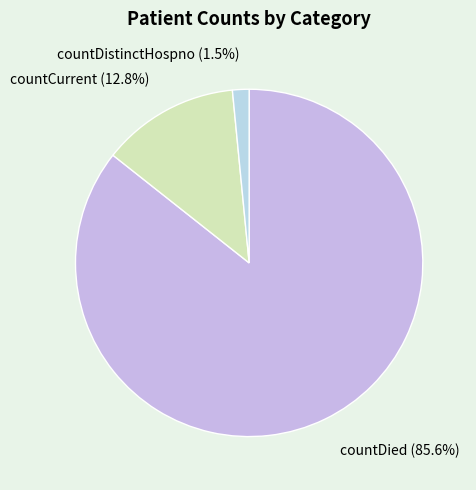

Is the sum of countDistinctHospno and countDied greater than half?

Yes